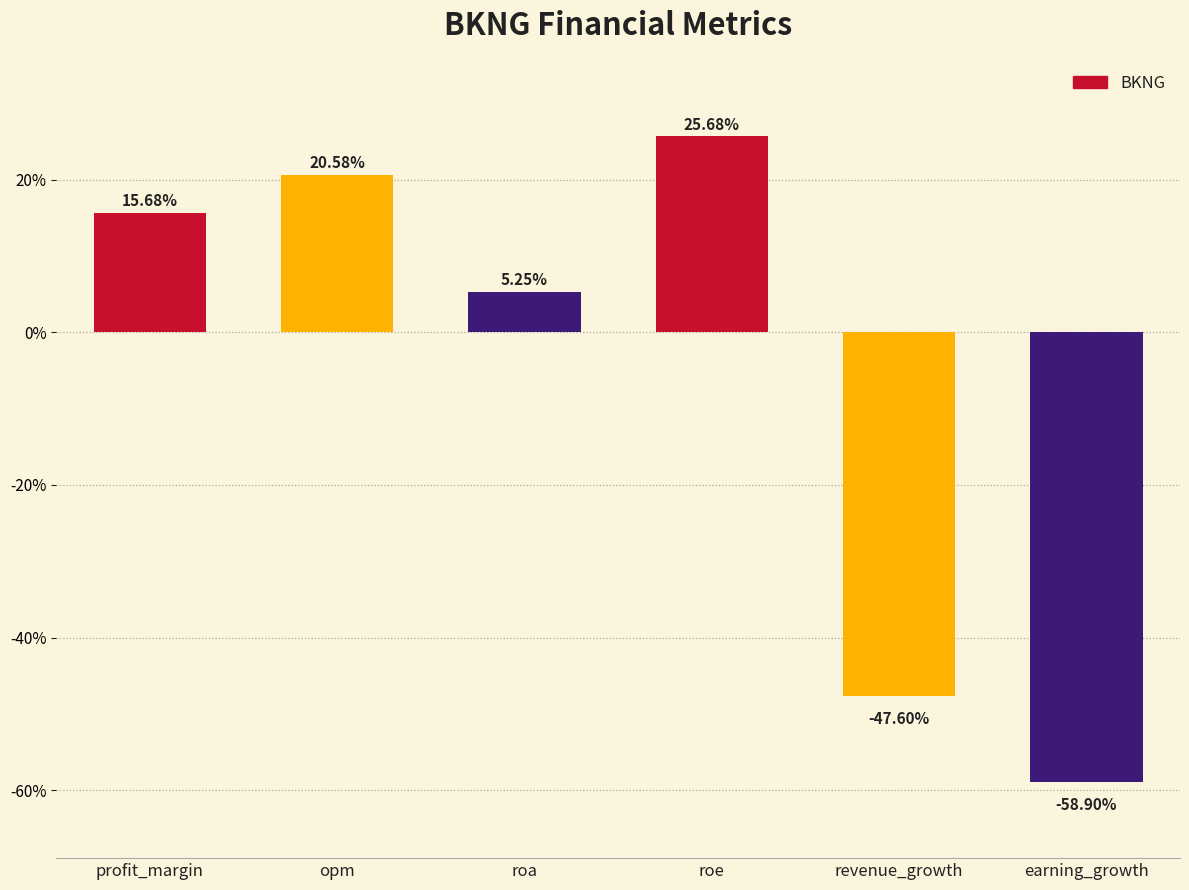

Rank the categories by value from lowest to highest.

earning_growth, revenue_growth, roa, profit_margin, opm, roe